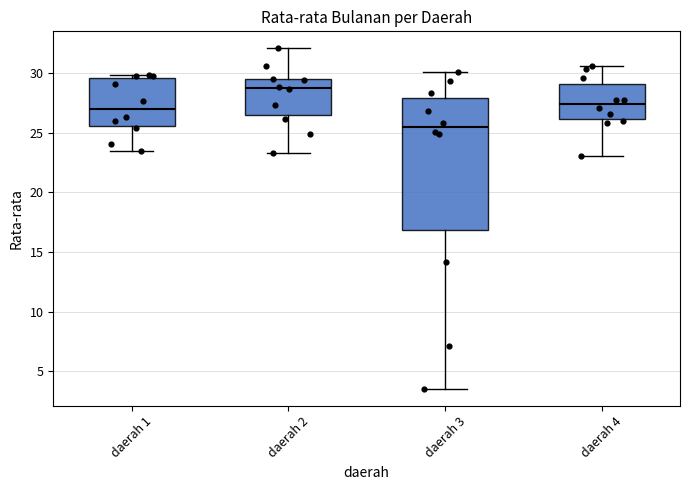

Where does the lower whisker of the box for daerah 2 end on the y-axis? The values are not printed on the chart, so give them approximately, as read against the axis.

23.5